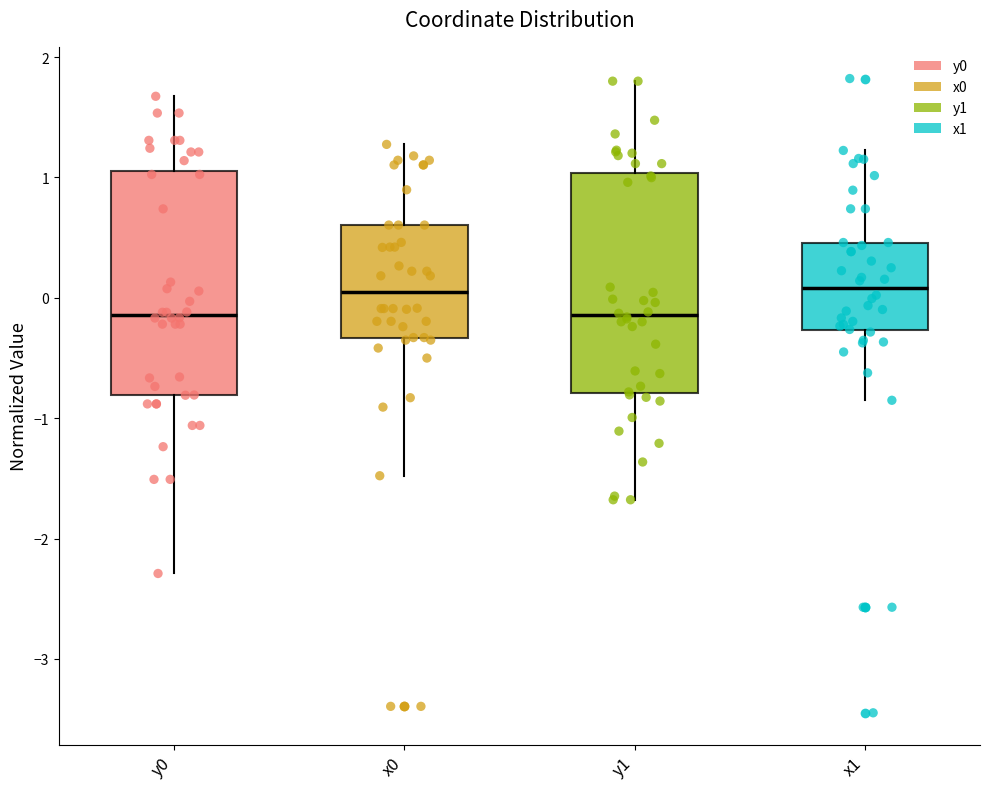

Reading left to right, transcribe this box plot: for each box, give where its median line is, the range the box spans, and where its two whiskers end, as read against the y-axis. The values are not printed on the chart, so give them approximately, as read against the axis.

y0: median -0.1, box -0.8 to 1.1, whiskers -2.3 to 1.7
x0: median 0.0, box -0.3 to 0.6, whiskers -1.5 to 1.3
y1: median -0.1, box -0.8 to 1.0, whiskers -1.7 to 1.8
x1: median 0.1, box -0.3 to 0.5, whiskers -0.9 to 1.2